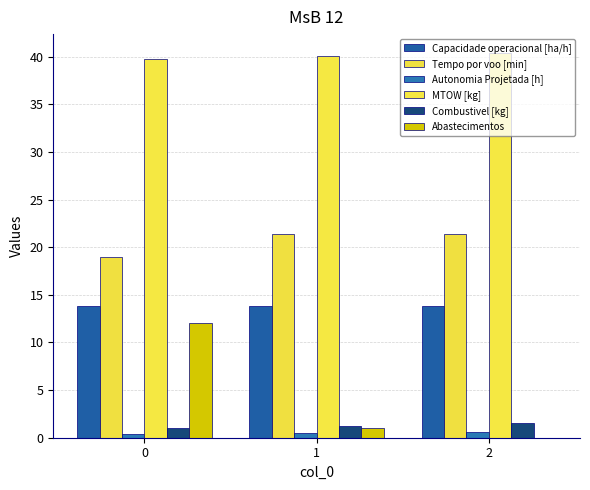

The Combustivel [kg] series shows 1.5 at 2. True or false?

True